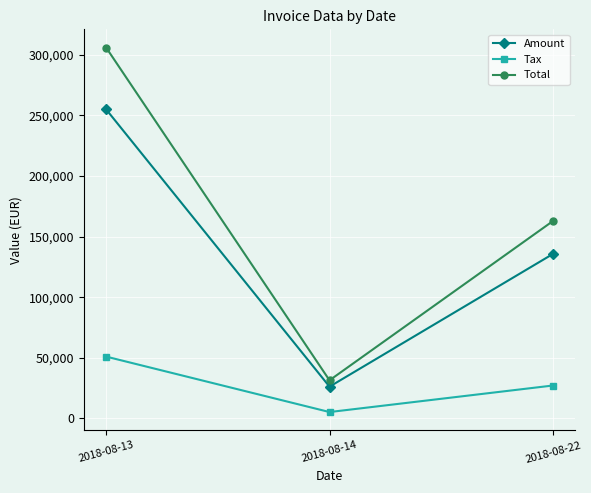

How many series are shown in this chart?

3